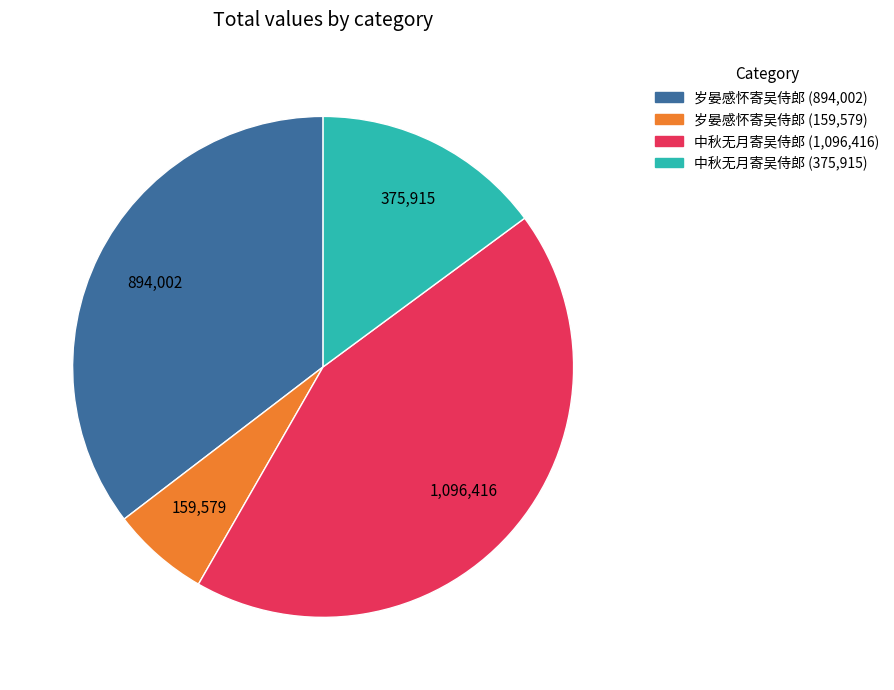

Is there any slice that represents more than half of the pie?

No